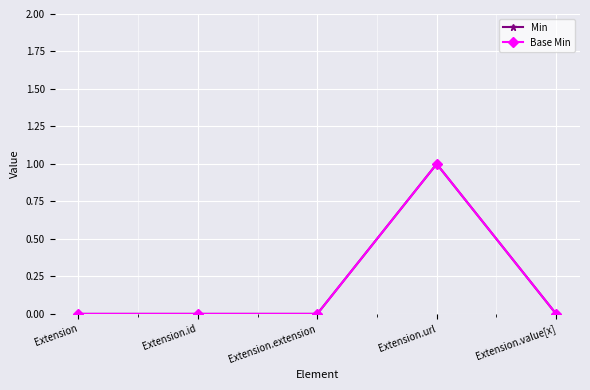

Does the chart have visible grid lines?

Yes